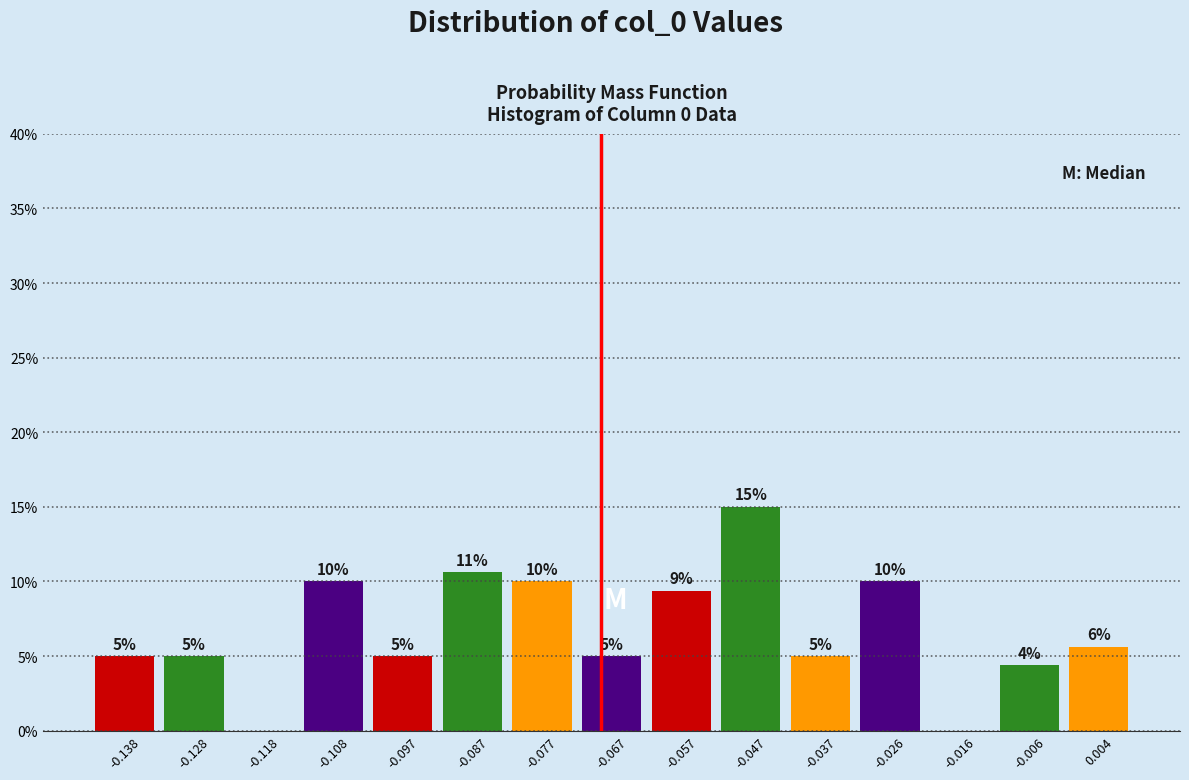

Over which range of the x-axis is the bar tallest?

-0.052 to -0.042